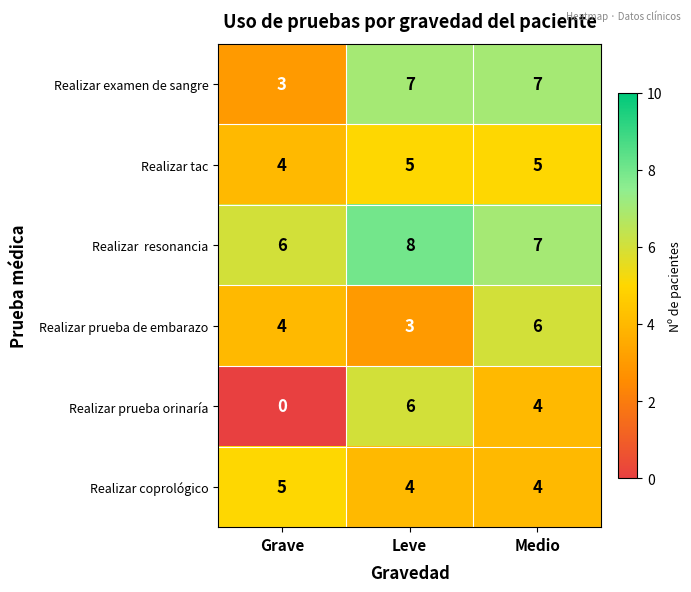

True or false: Realizar coprológico has a value of 2 at Leve.

False